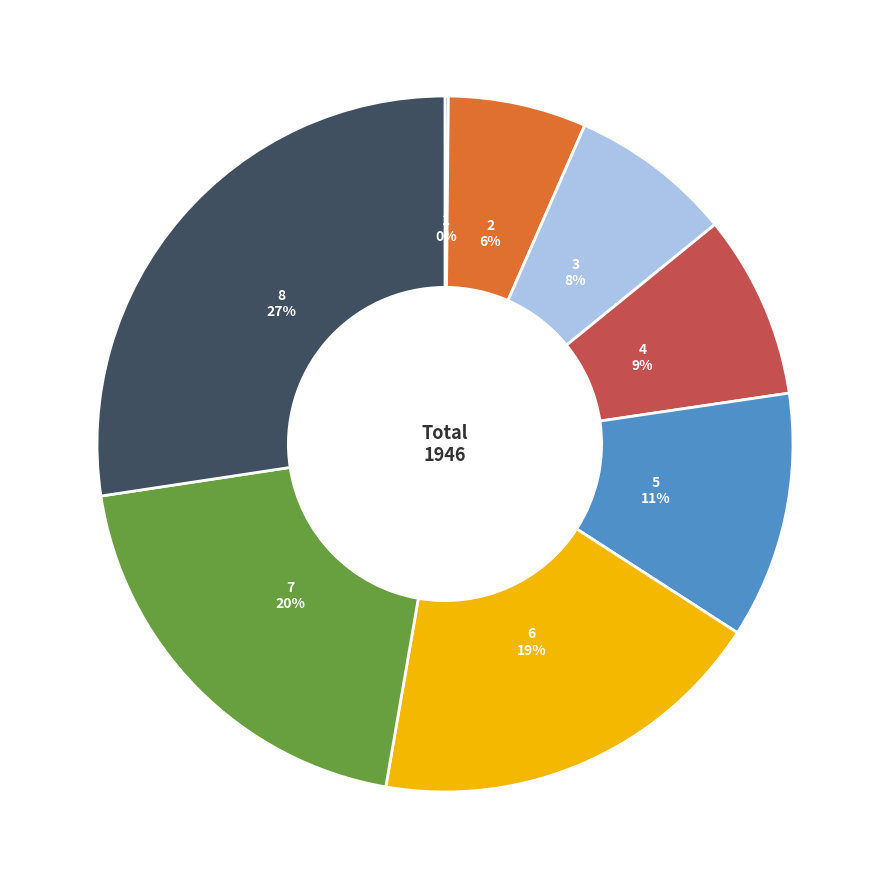

The 5 slice represents 25% of the pie. True or false?

False